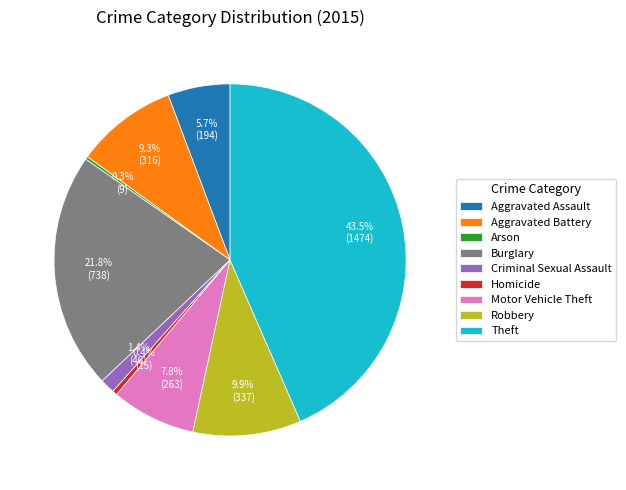

To the nearest percent, what percentage of the pie is Robbery?

10%